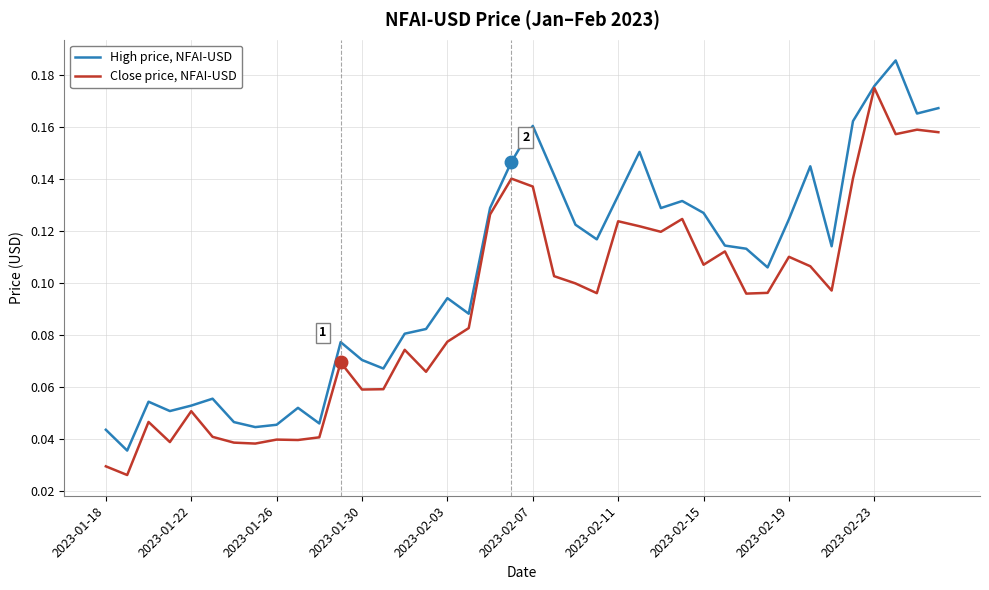

Rank the series by their maximum value, from lowest to highest.

Close price, NFAI-USD, High price, NFAI-USD